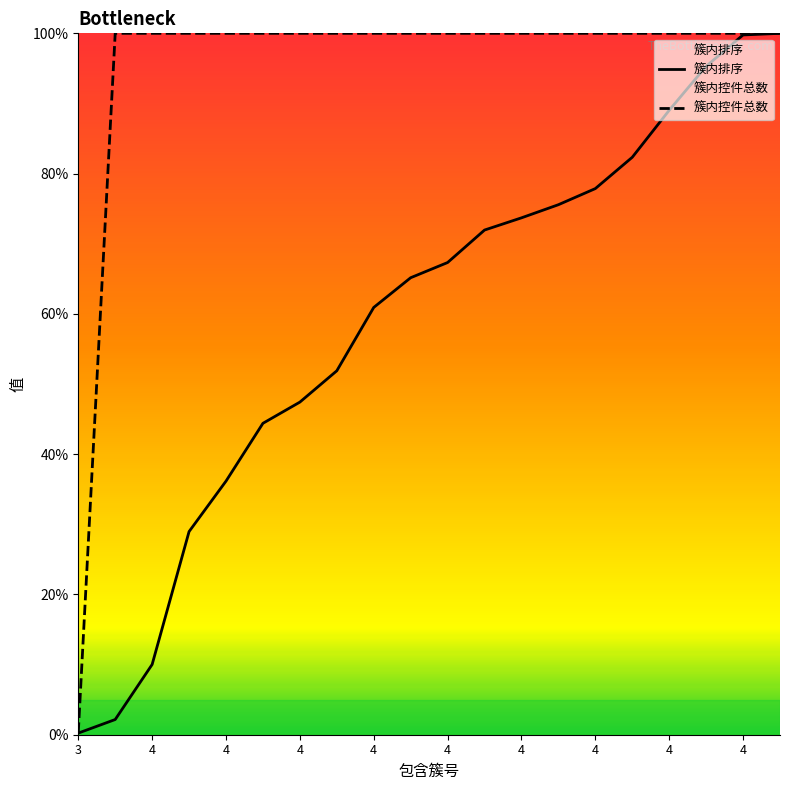

The value of 簇内排序 at 4 is 47.4. True or false?

True